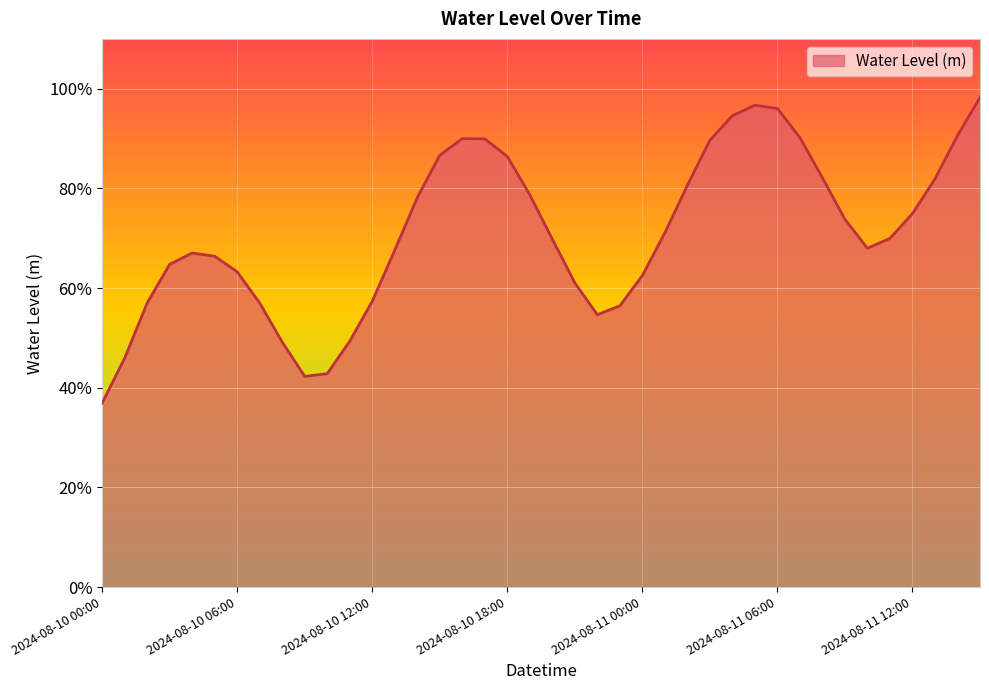

Does the chart have visible grid lines?

Yes